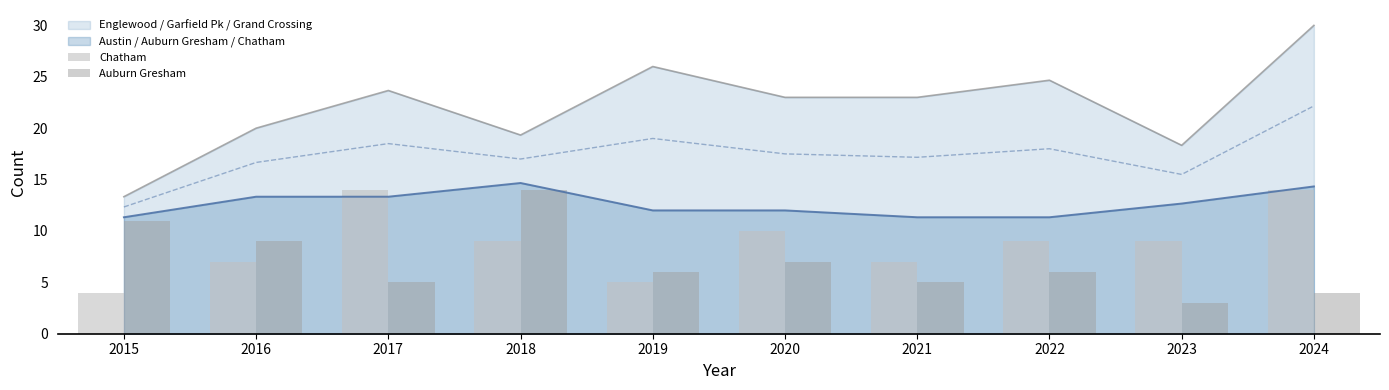

How many data points in Auburn Gresham are above 6?

4